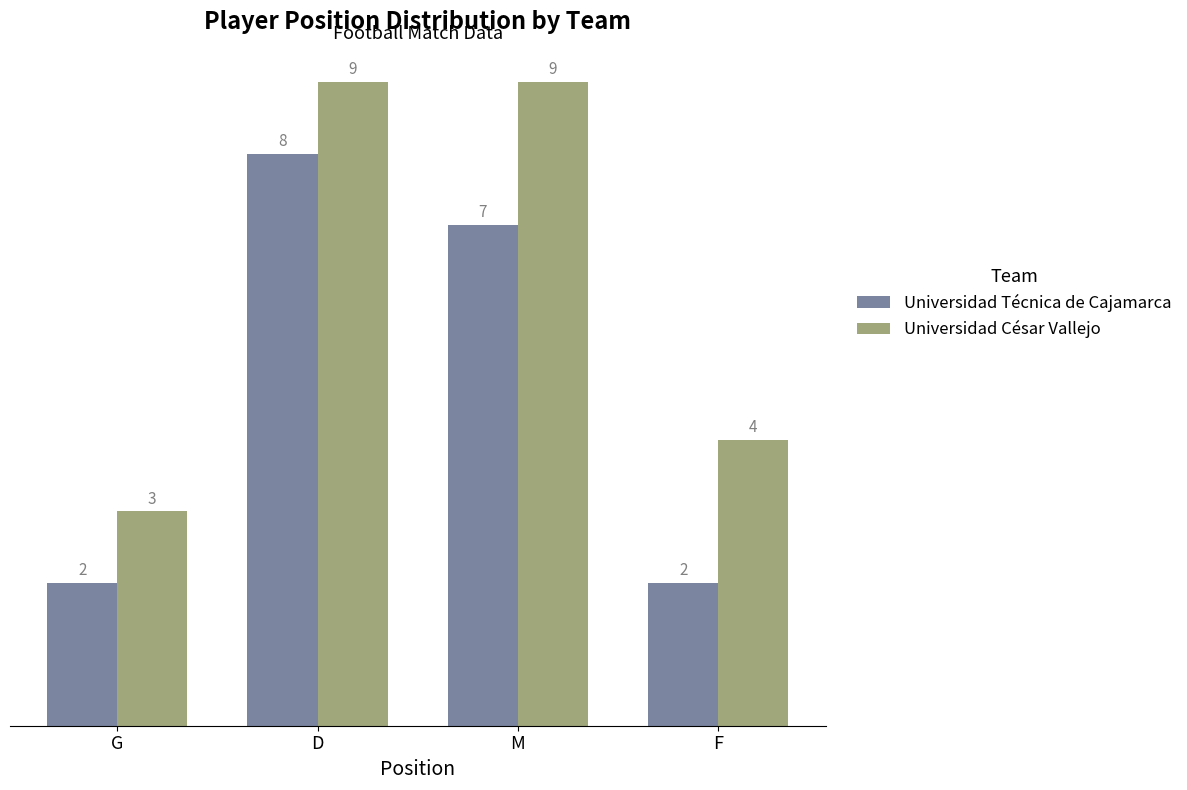

Rank the series by their average value, from highest to lowest.

Universidad César Vallejo, Universidad Técnica de Cajamarca